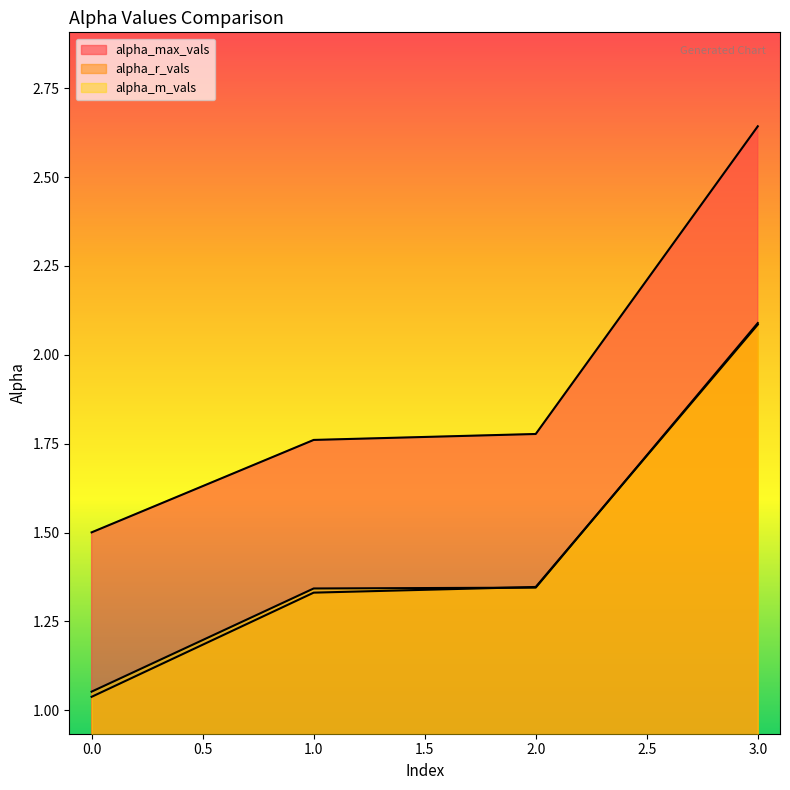

List the series in order of their peak value, highest first.

alpha_max_vals, alpha_m_vals, alpha_r_vals